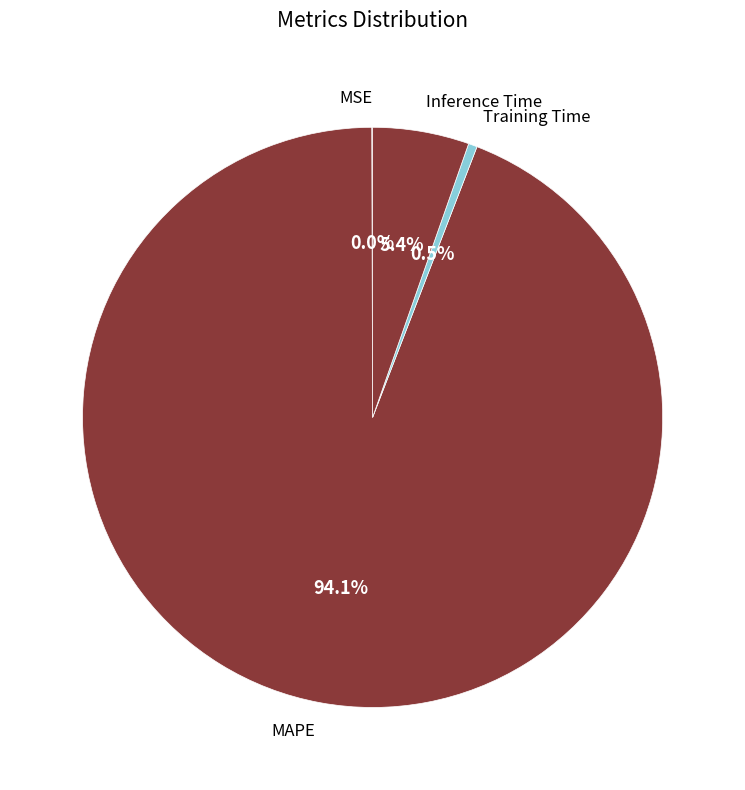

Which category has the biggest portion of the pie?

MAPE